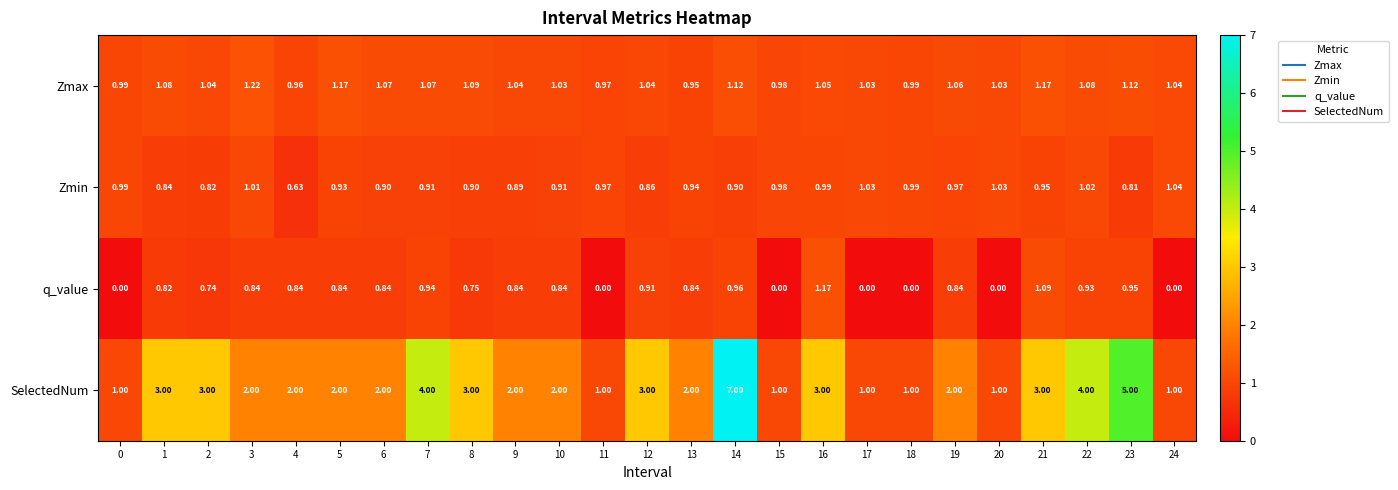

Which series has the largest total across all categories?

SelectedNum